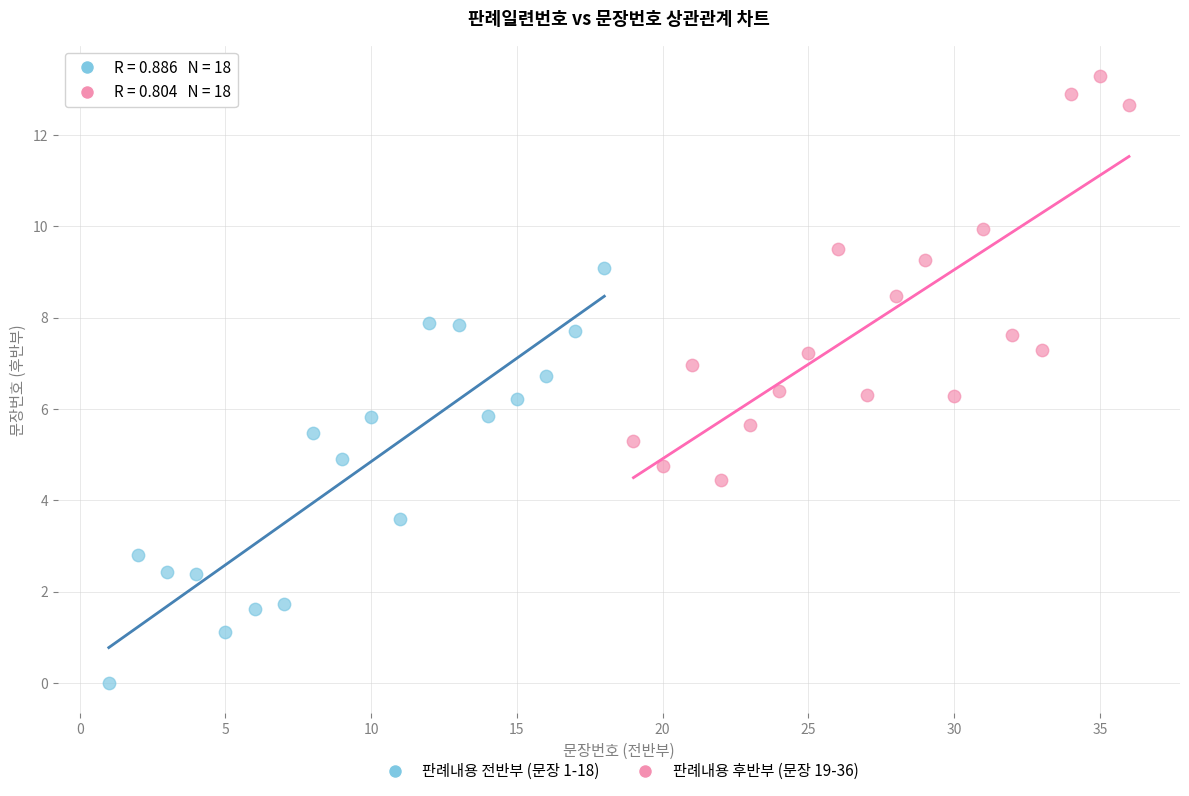

Which series contains the highest Y value?

판례내용 후반부 (문장 19-36)